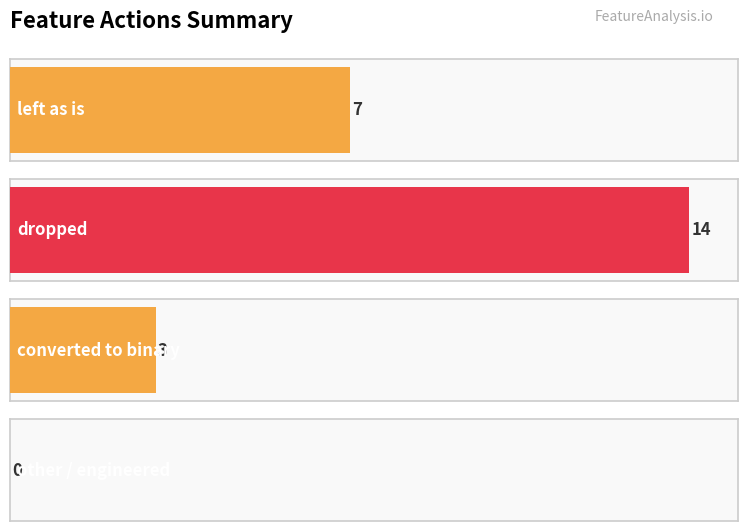

Does the chart contain any negative values?

No